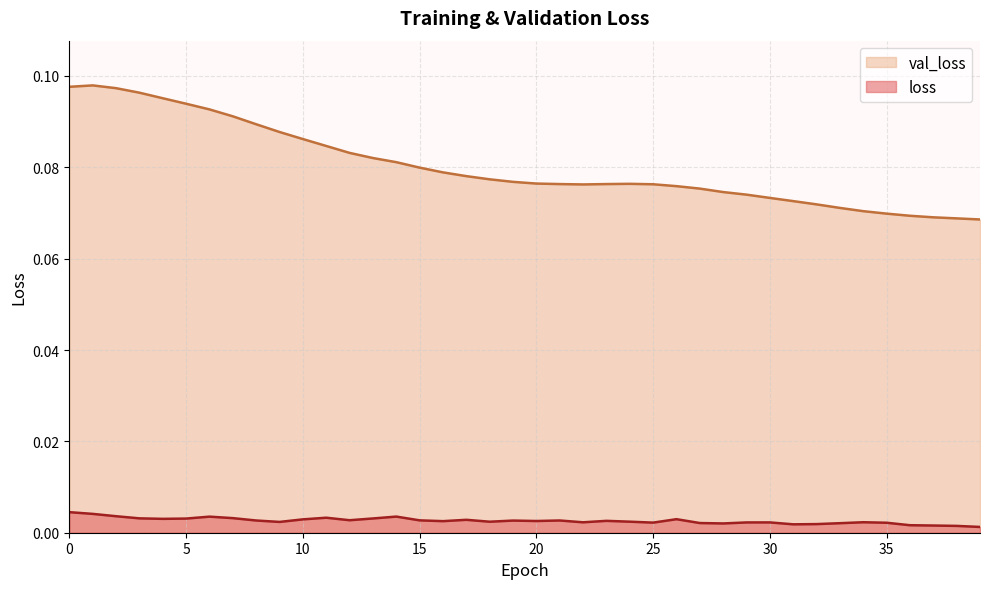

Is the value of loss at 10 greater than the value of val_loss at 12?

No